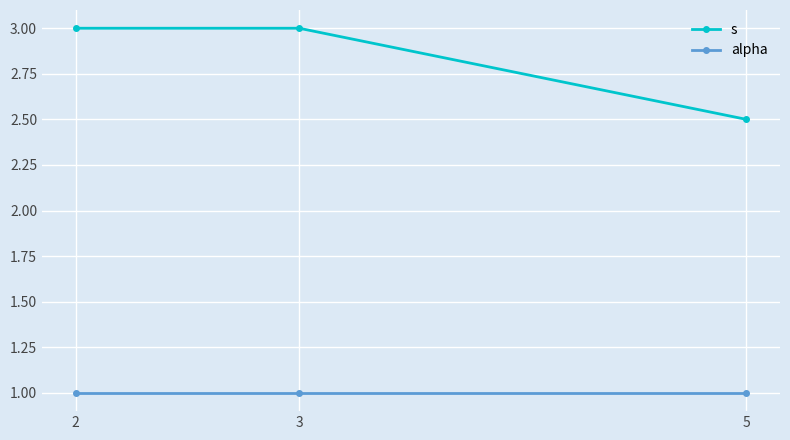

Is this an area chart (filled region under the line)?

No